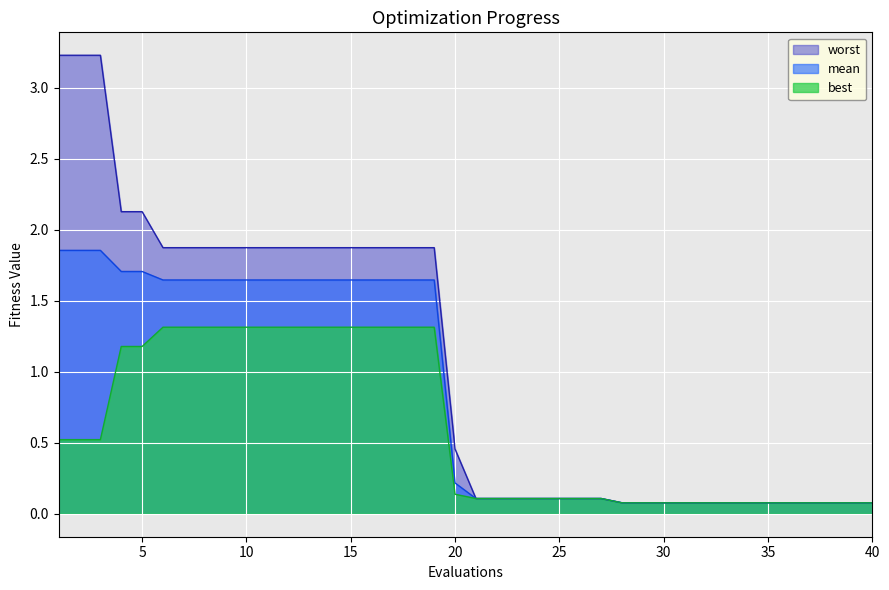

What is the spread (max minus min) of values at 4?

0.9